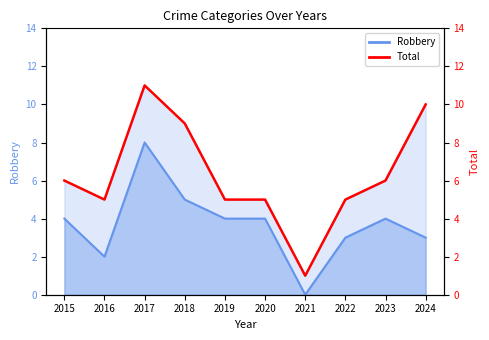

How many interior local valleys (lower than both neighbors) does the data have?

2